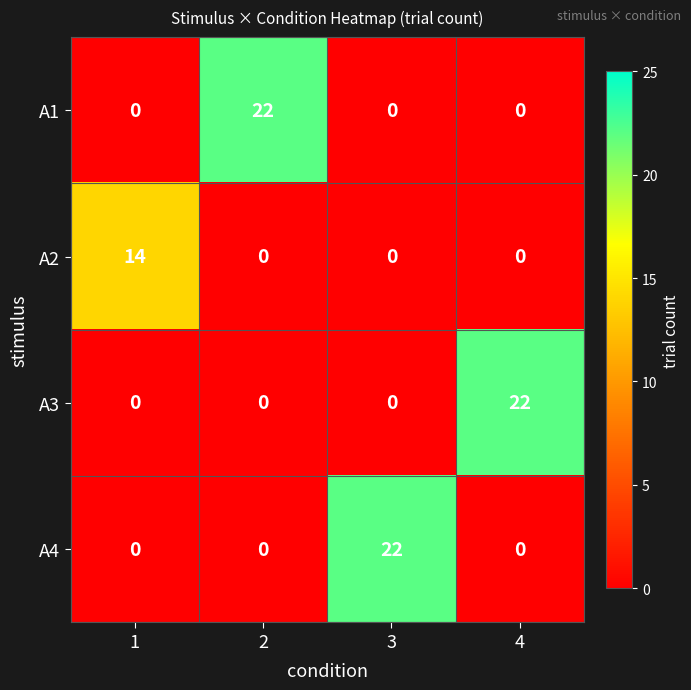

Count the A4 values in the range 0 to 22.

4